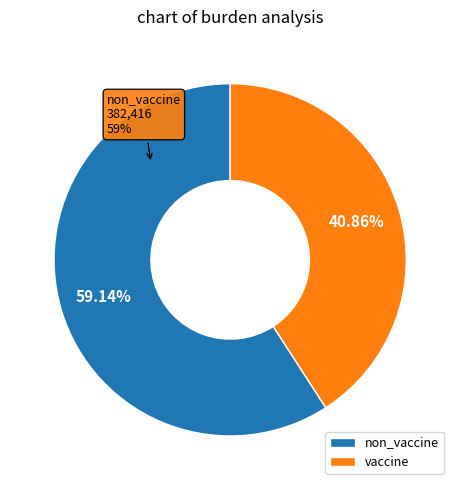

What is the total percentage of vaccine and non_vaccine?

100.0%